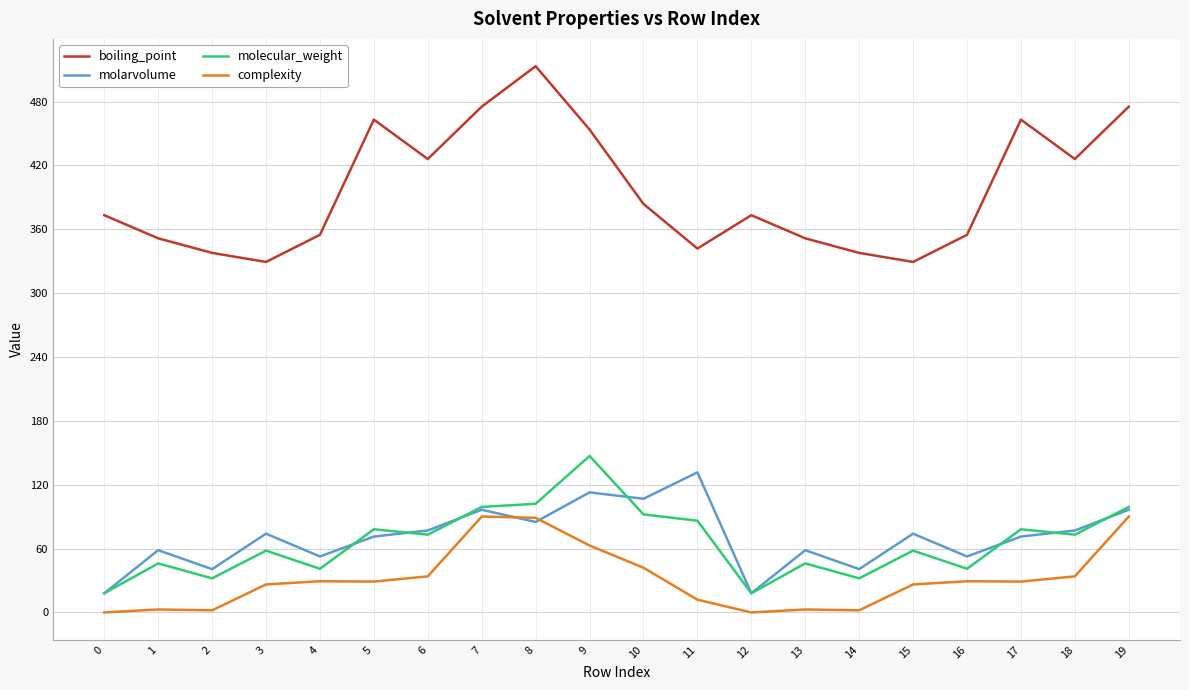

True or false: molecular_weight and boiling_point cross at least once.

False